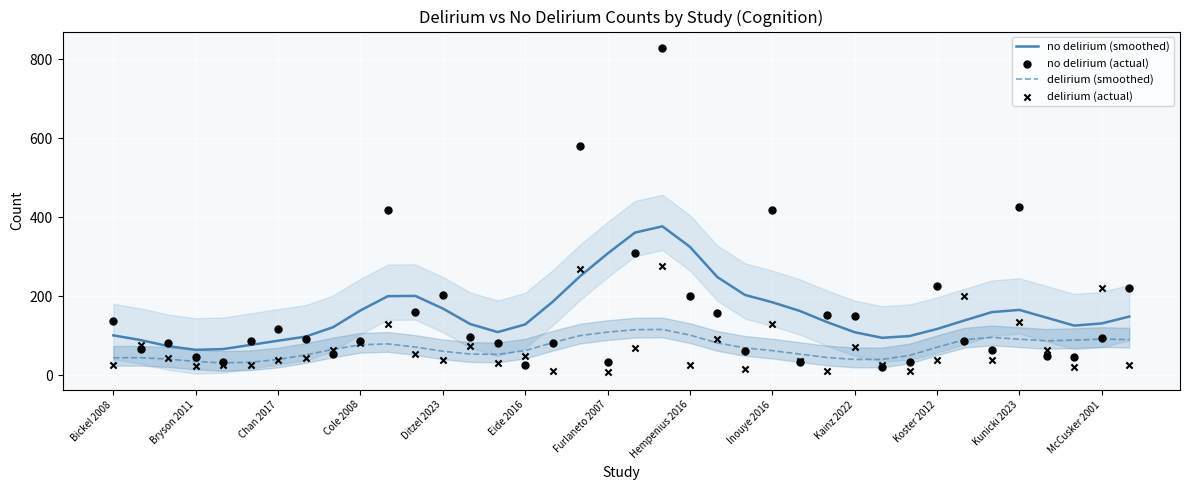

What is the total value across all series at Bickel 2008?

308.7